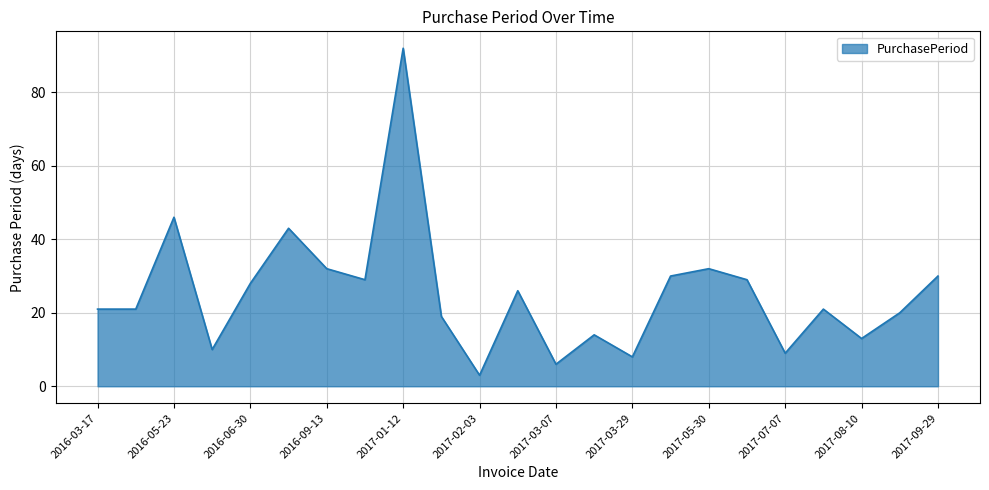

What is the maximum value shown in the chart?

92